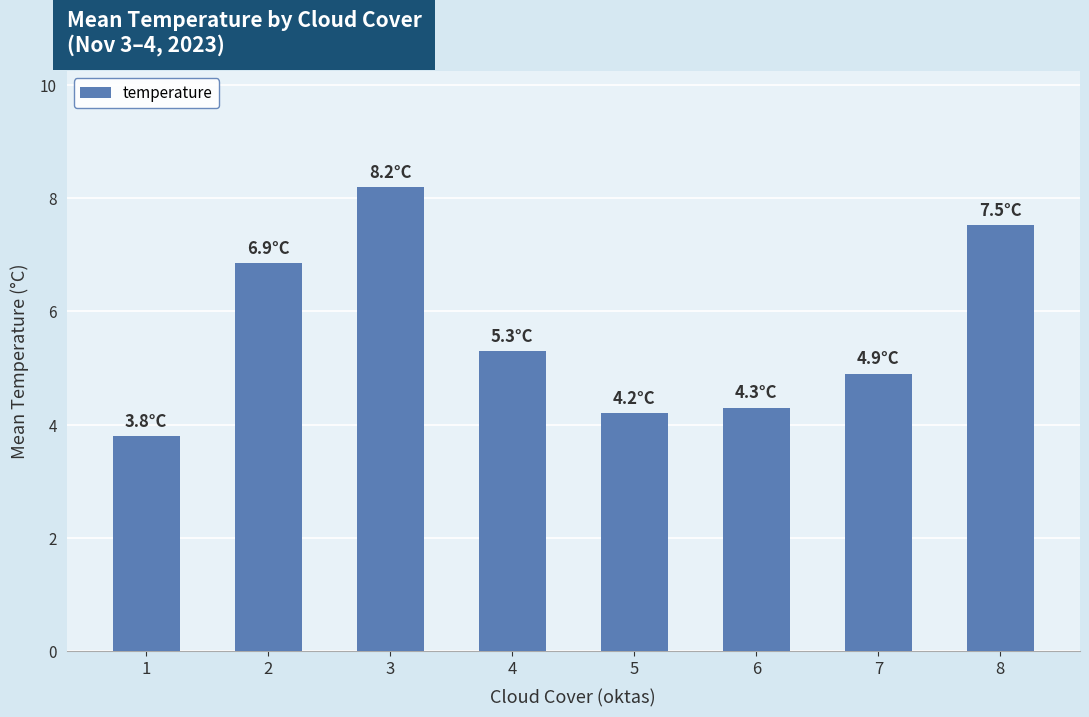

What is the average value?

5.6